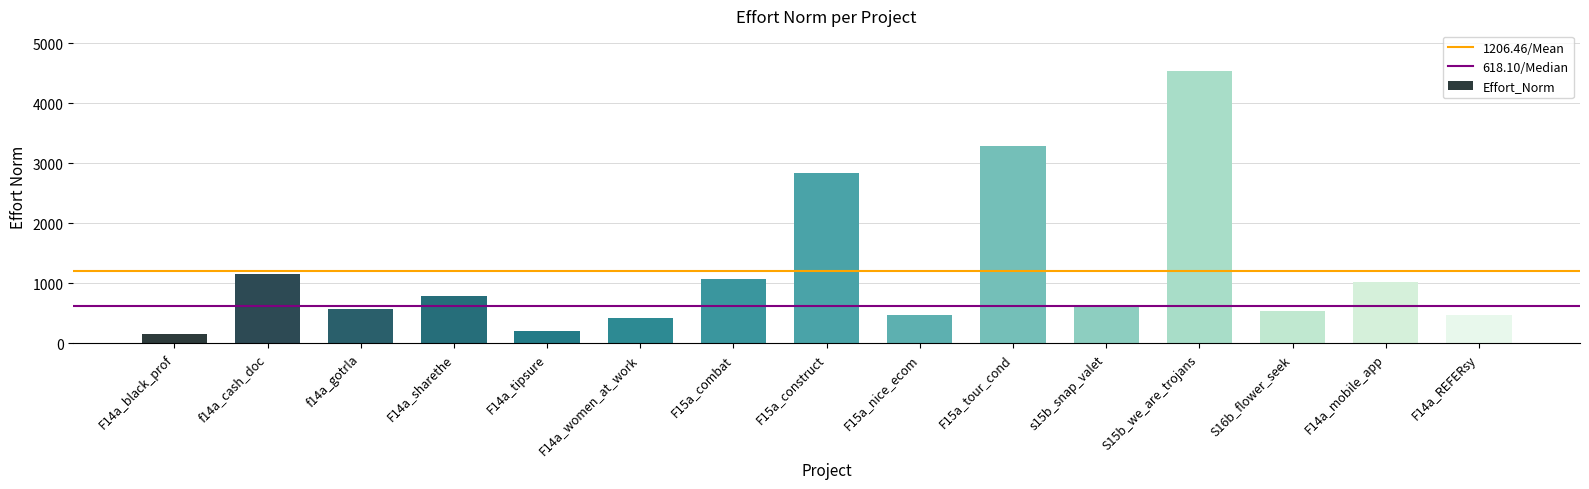

What is the difference between the maximum and minimum values?

4375.9